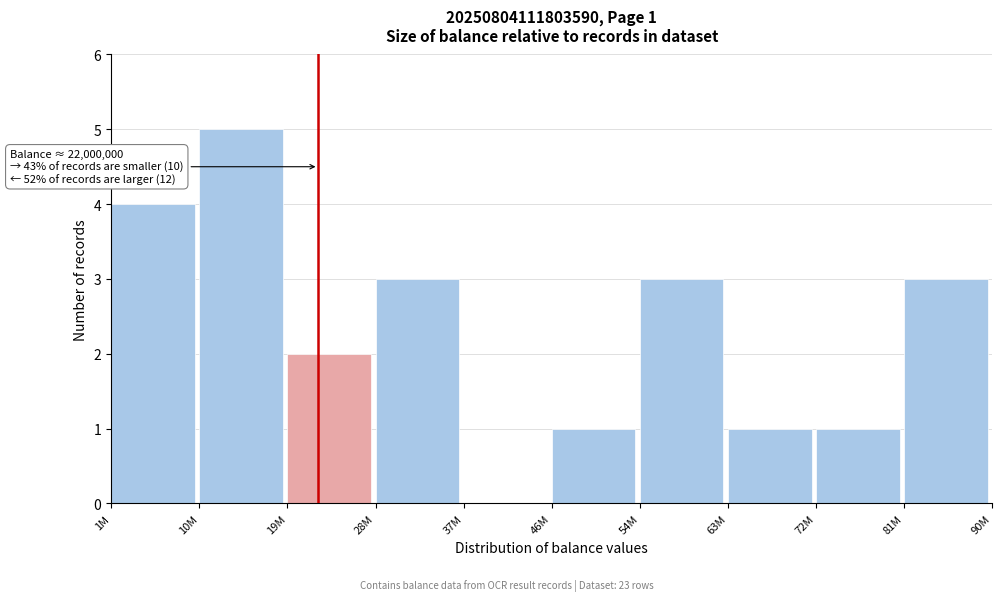

Reading left to right, what are all the values shown in this chart?

1M=4	10M=5	19M=2	28M=3	37M=0	46M=1	54M=3	63M=1	72M=1	81M=3